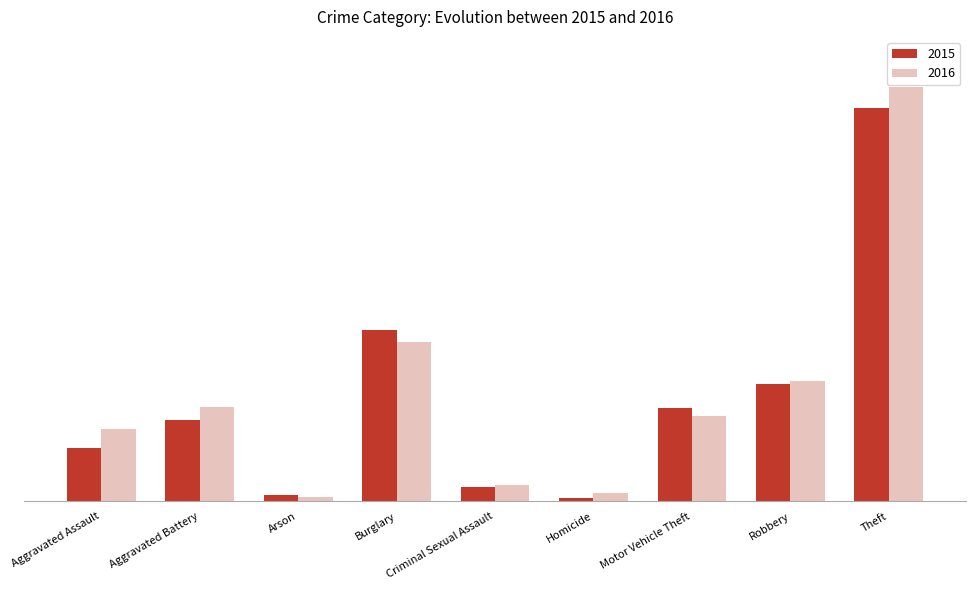

What are all the series names shown in the legend?

2015, 2016